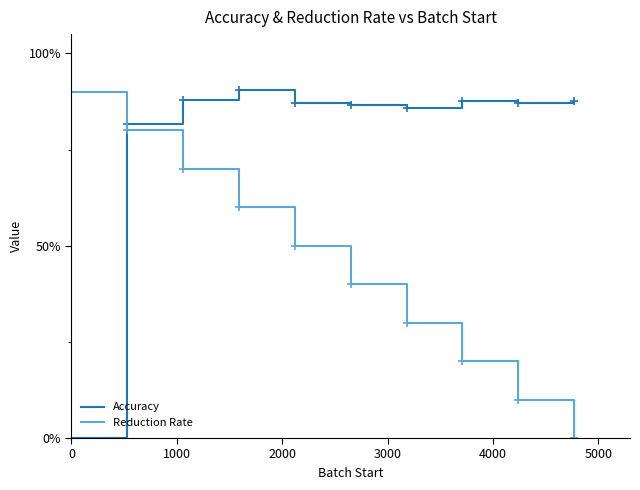

What are all the series names shown in the legend?

Accuracy, Reduction Rate